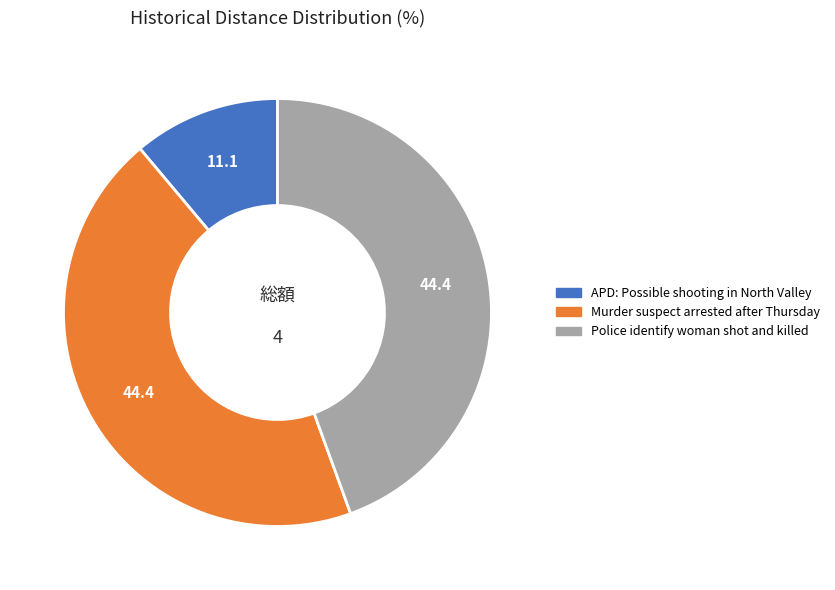

True or false: Murder suspect arrested after Thursday accounts for 44% of the total.

True